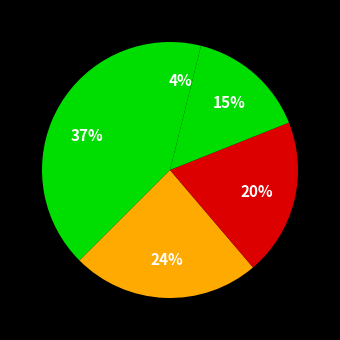

How many slices are in this pie chart?

5